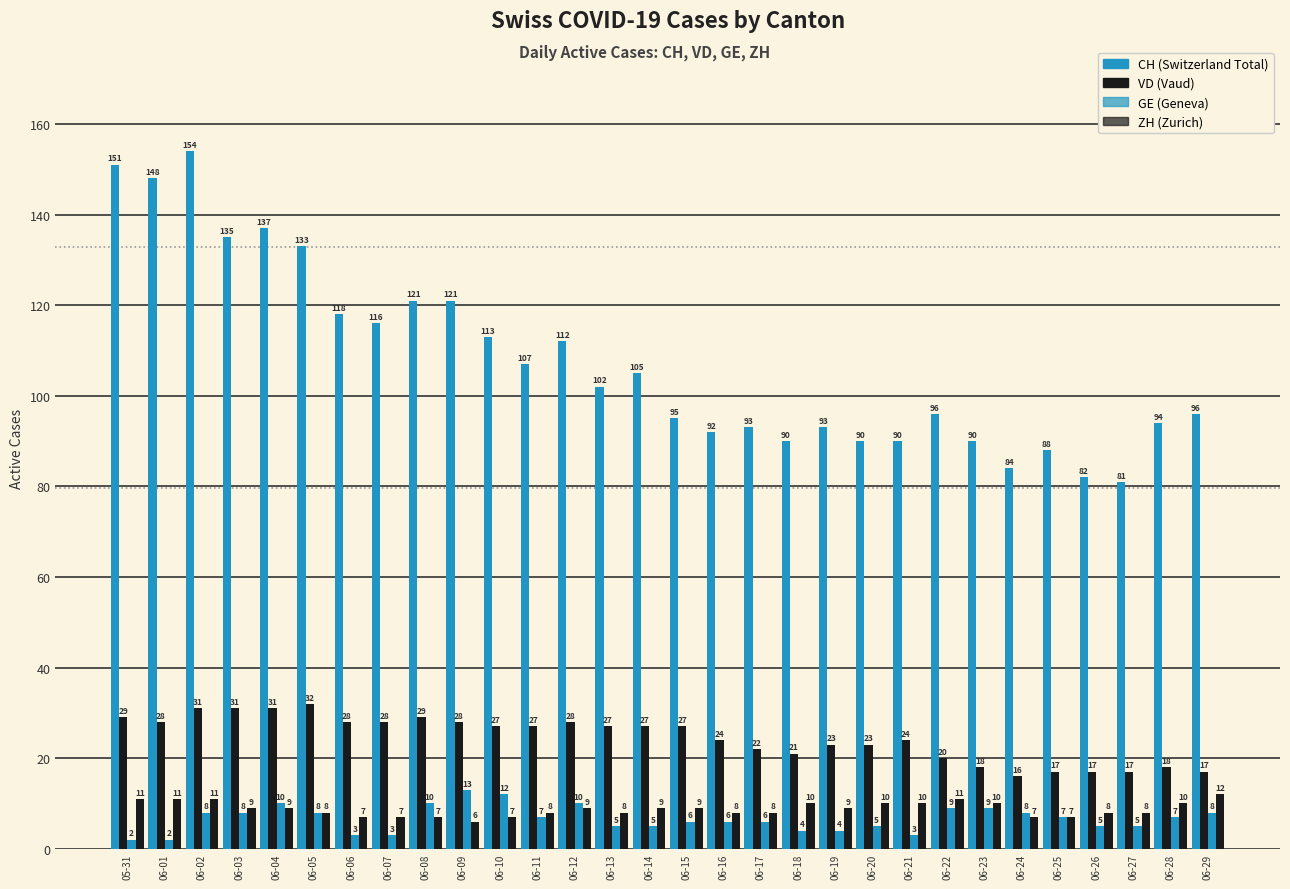

How many groups of bars are there?

30